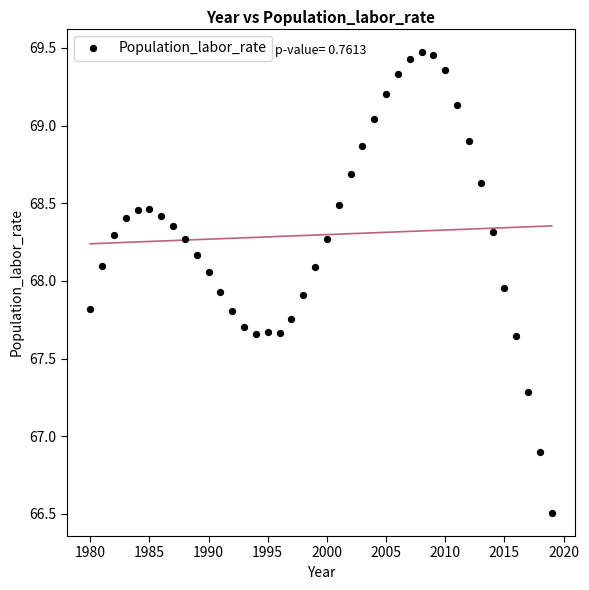

What Y value in the scatter plot is closest to 67?

66.9